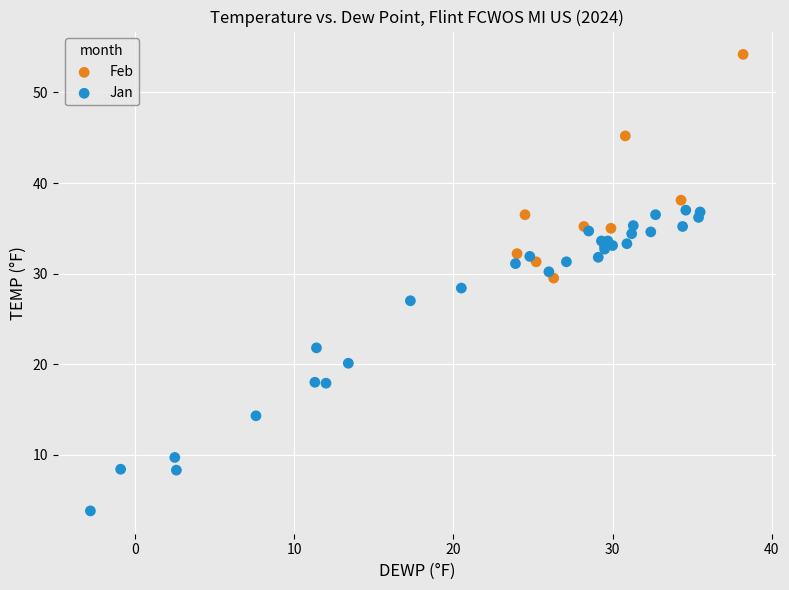

Which series contains the lowest Y value?

Jan